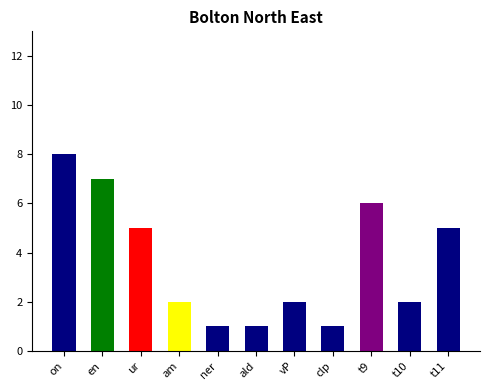

What is the change in value from vP to t9?

+4